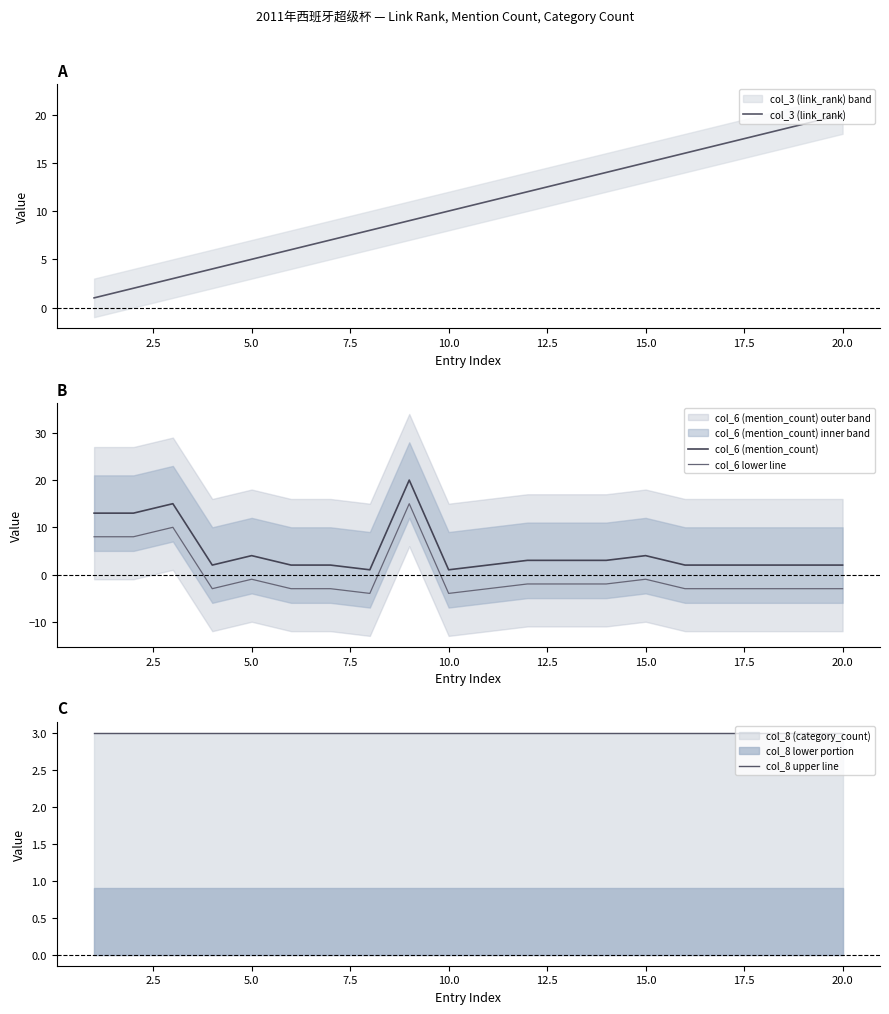

Which series has the widest spread of values?

col_3 (link_rank)